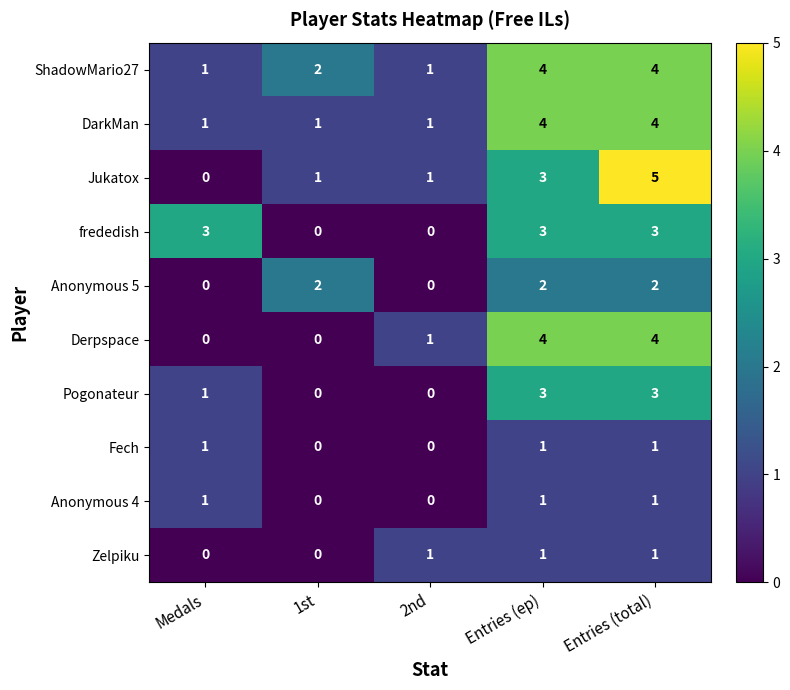

The value of Anonymous 5 at Medals is -1. True or false?

False